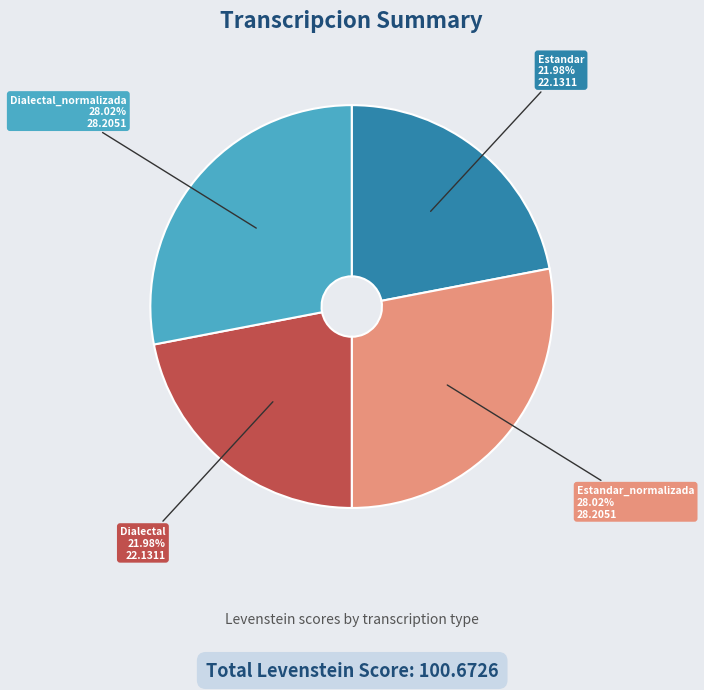

Between Dialectal and Estandar_normalizada, which is larger?

Estandar_normalizada